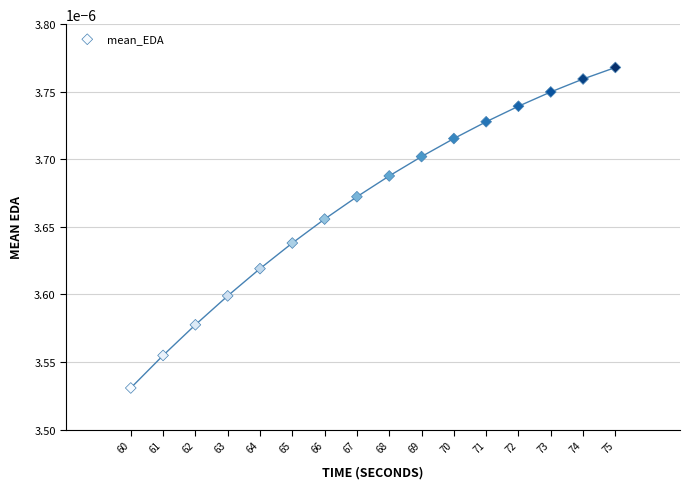

What is the range of X values (max minus min)?

15.0